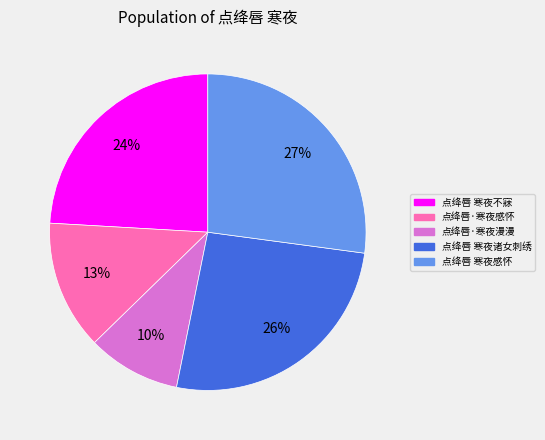

Which slice is the largest?

点绛唇 寒夜感怀